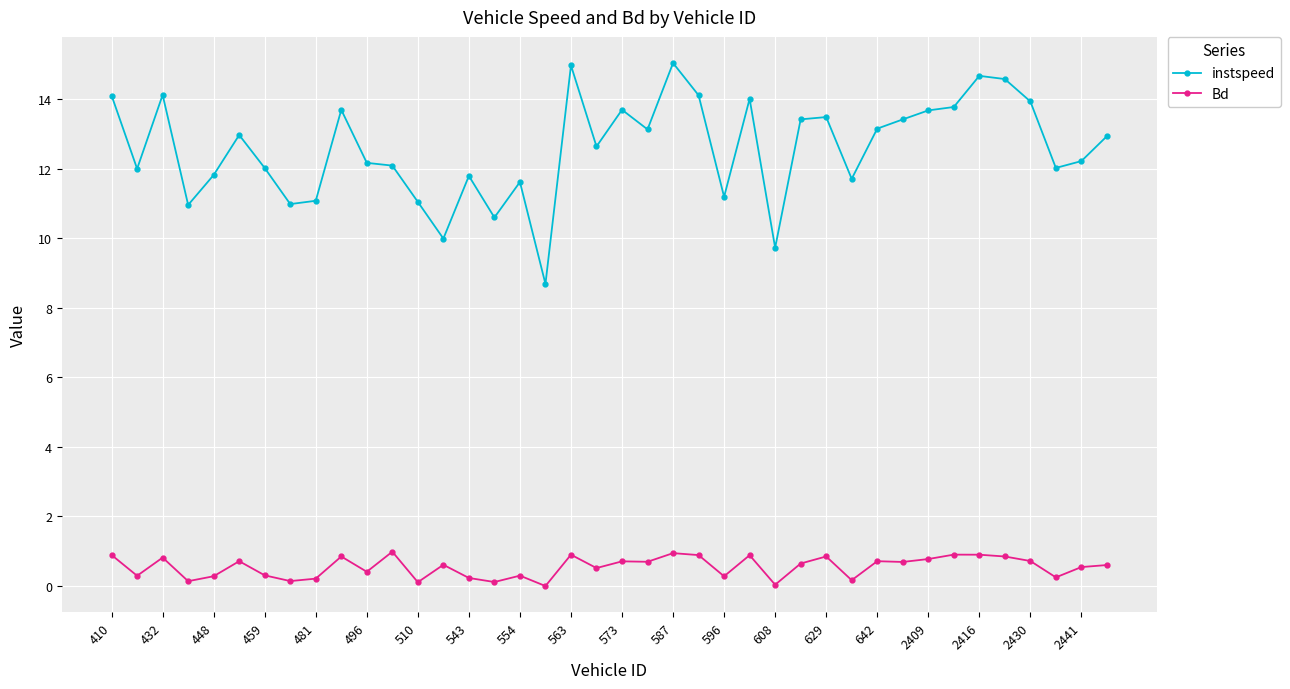

What is the sum of all Bd values?

21.9